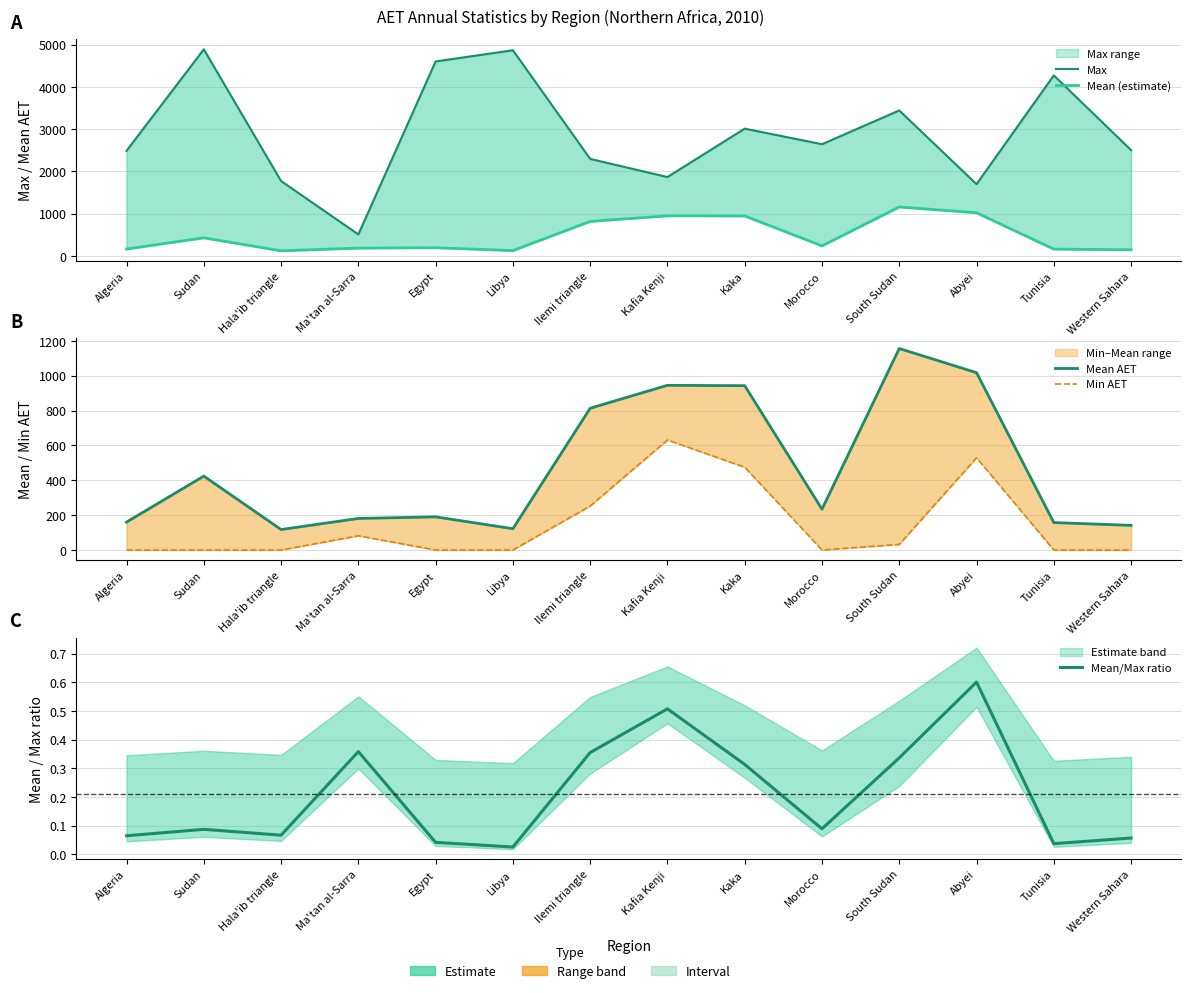

Is the value of Max at Kaka greater than the value of Min AET at Libya?

Yes